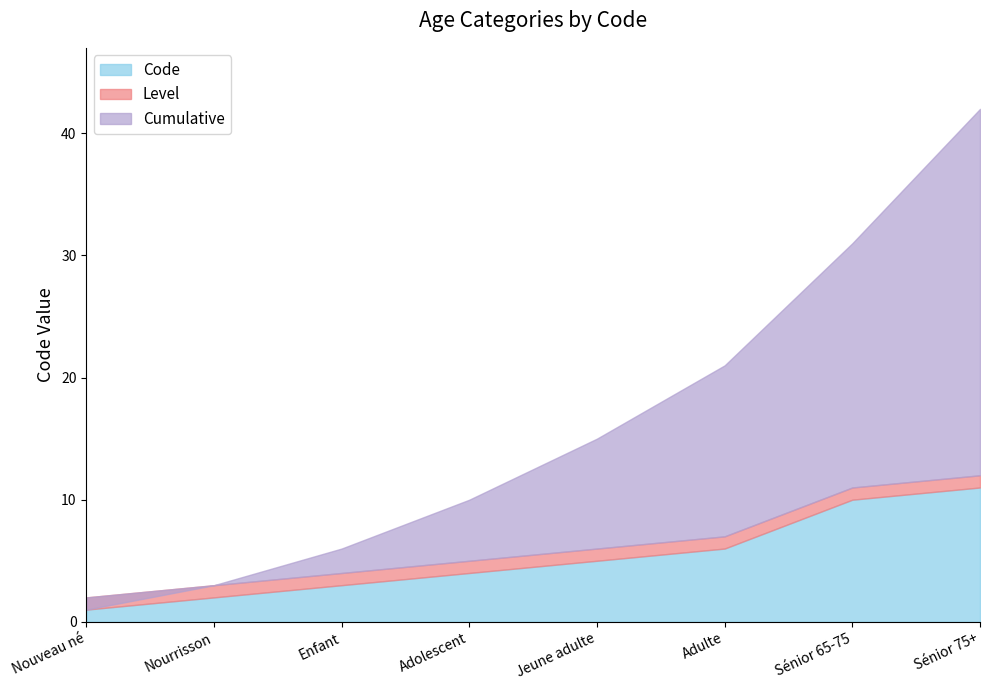

What is the label of the 5th point from the left?

Jeune adulte